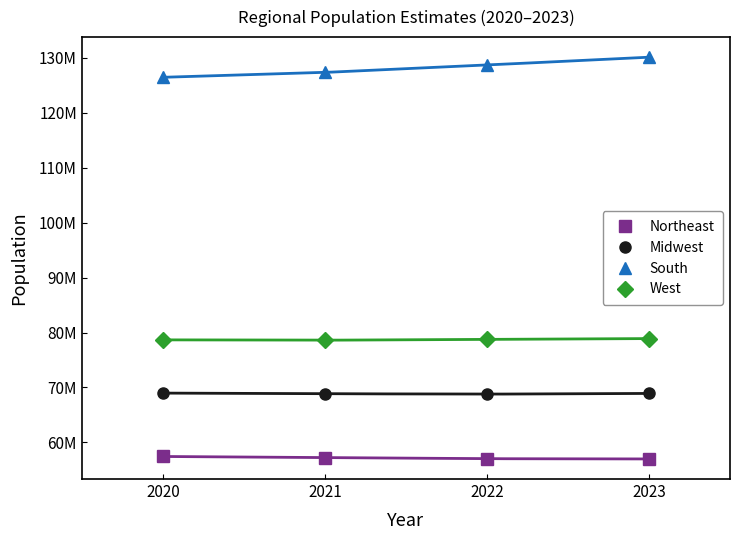

Which category has the lowest value across all series?

2023